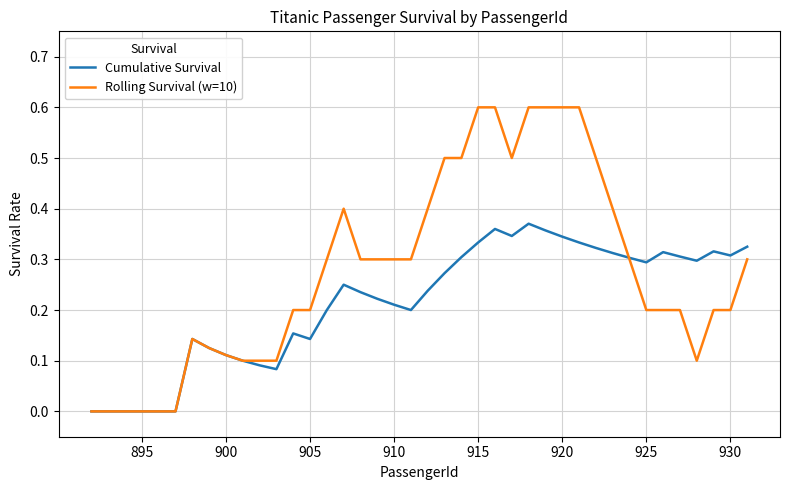

What is the maximum value shown in the chart?

0.6